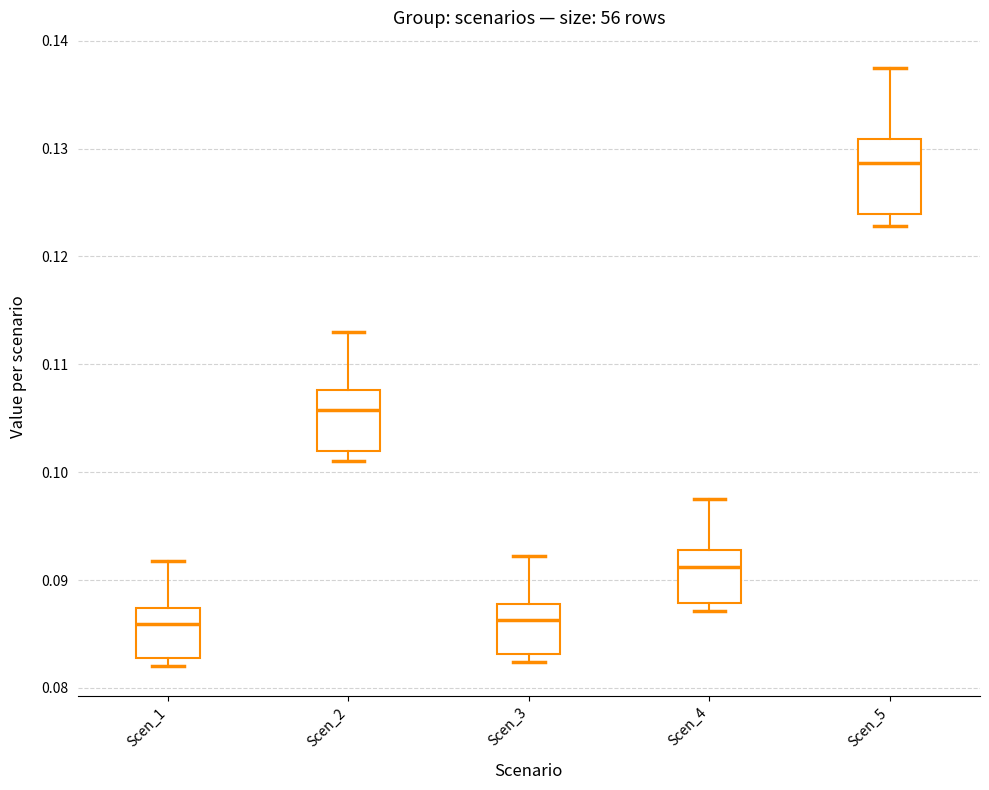

Where does the upper whisker of the box for Scen_5 end on the y-axis? The values are not printed on the chart, so give them approximately, as read against the axis.

0.137